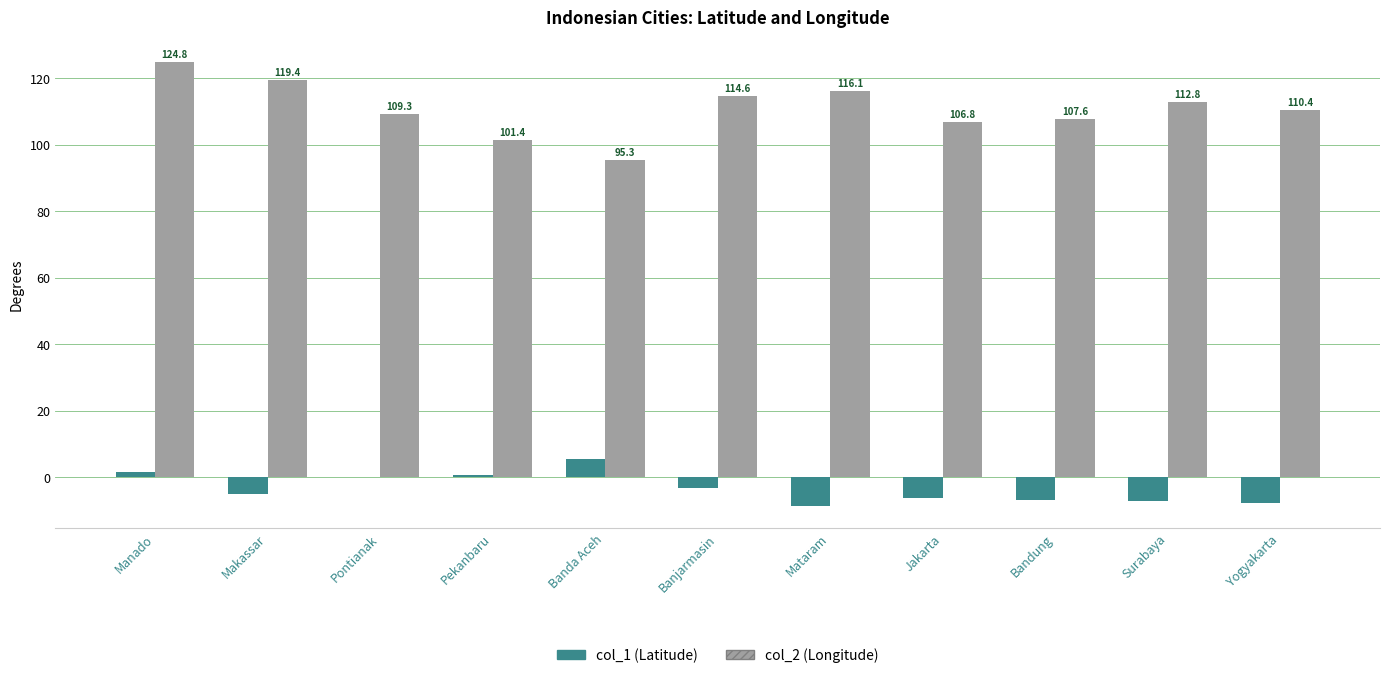

Is the value of col_2 (Longitude) at Pontianak greater than the value of col_1 (Latitude) at Manado?

Yes